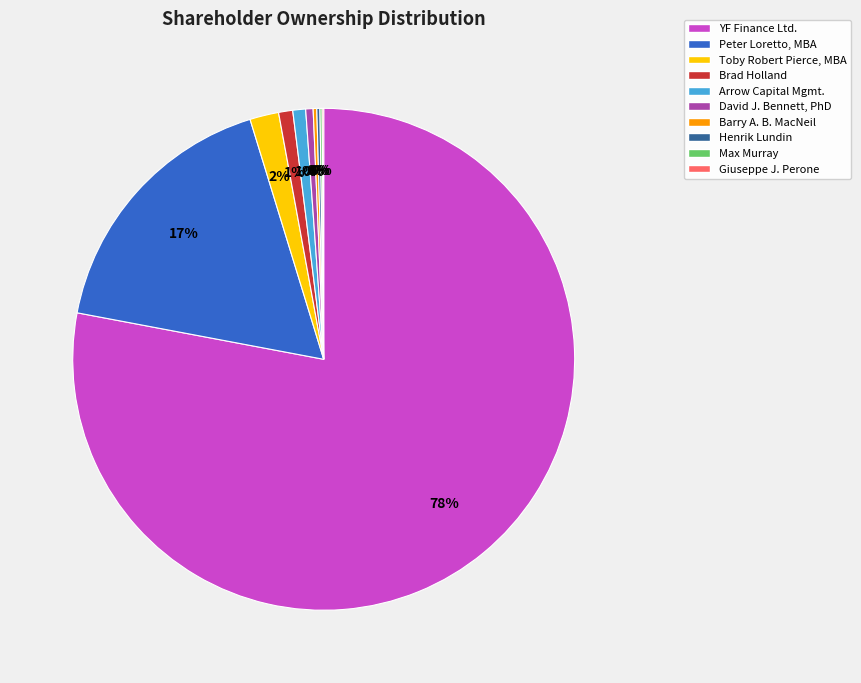

To the nearest percent, what is the average slice percentage?

10%